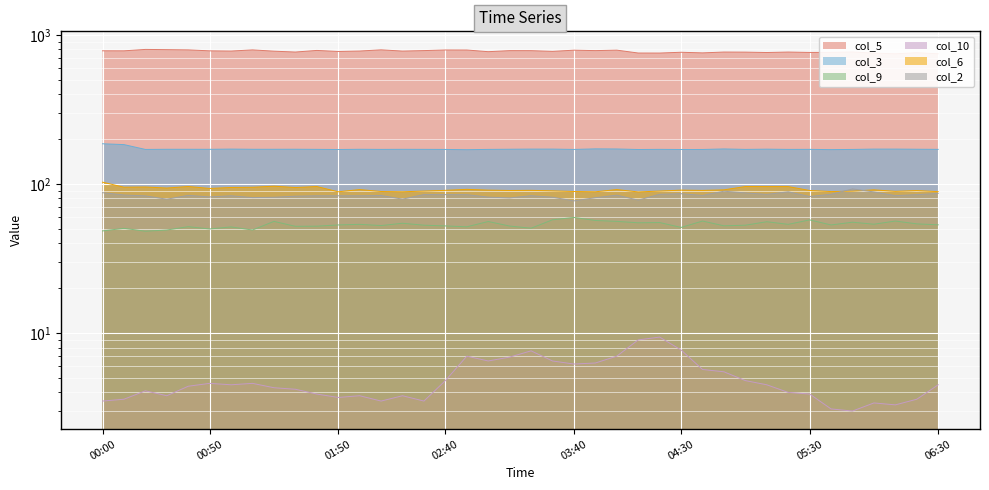

Rank the categories by col_3 value from lowest to highest.

02:50, 05:40, 01:50, 04:10, 04:30, 04:40, 00:20, 02:40, 03:40, 05:50, 02:10, 03:00, 05:00, 05:20, 01:40, 02:30, 04:20, 05:30, 06:30, 00:50, 02:20, 00:30, 00:40, 01:10, 01:20, 02:00, 01:30, 03:10, 06:20, 05:10, 01:00, 03:20, 03:30, 06:00, 06:10, 04:00, 04:50, 03:50, 00:10, 00:00